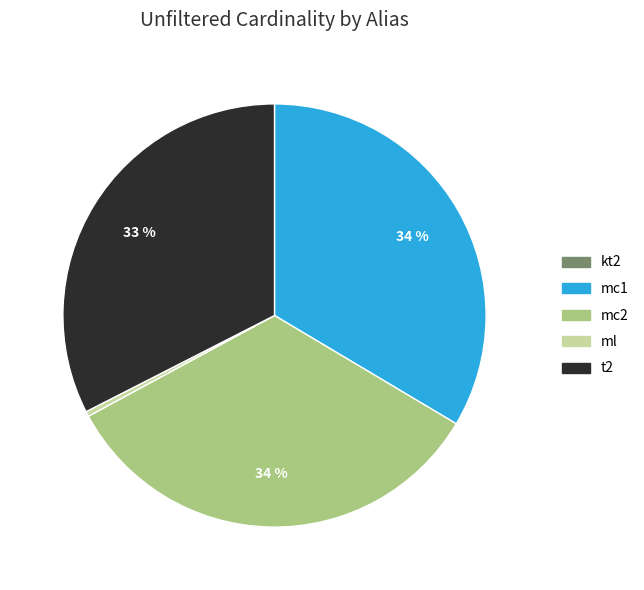

To the nearest percent, what percentage of the pie is mc2?

34%